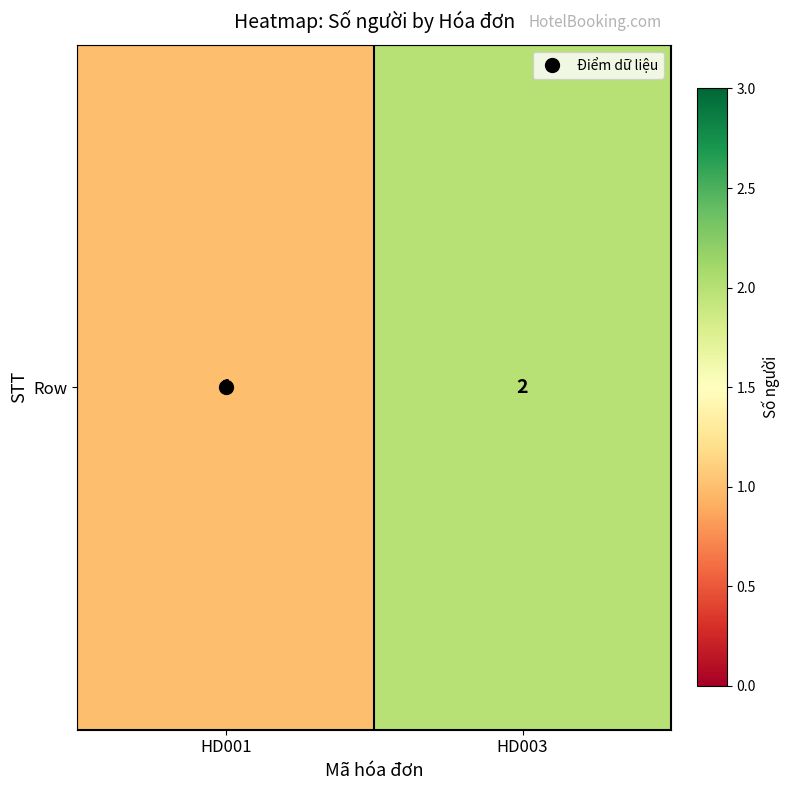

List the labels in order of value, largest first.

HD003, HD001